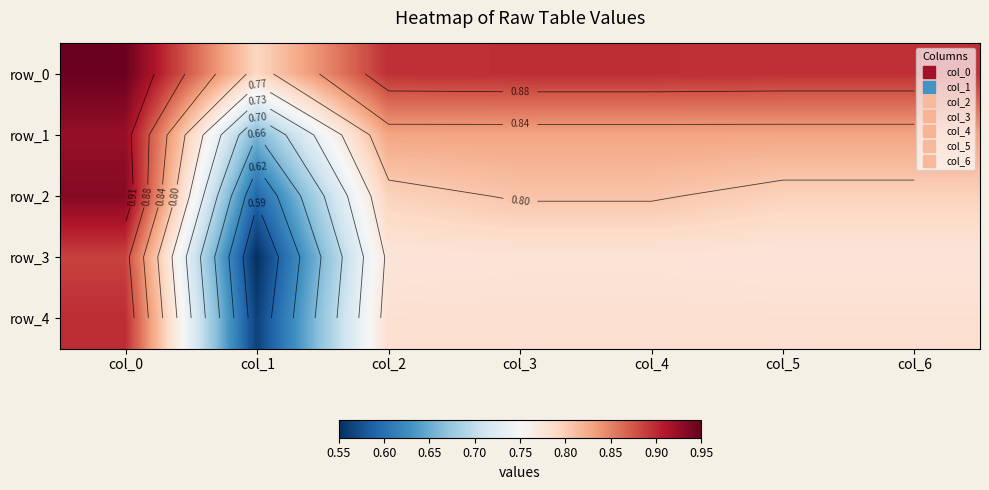

Which series has the largest total across all categories?

row_0